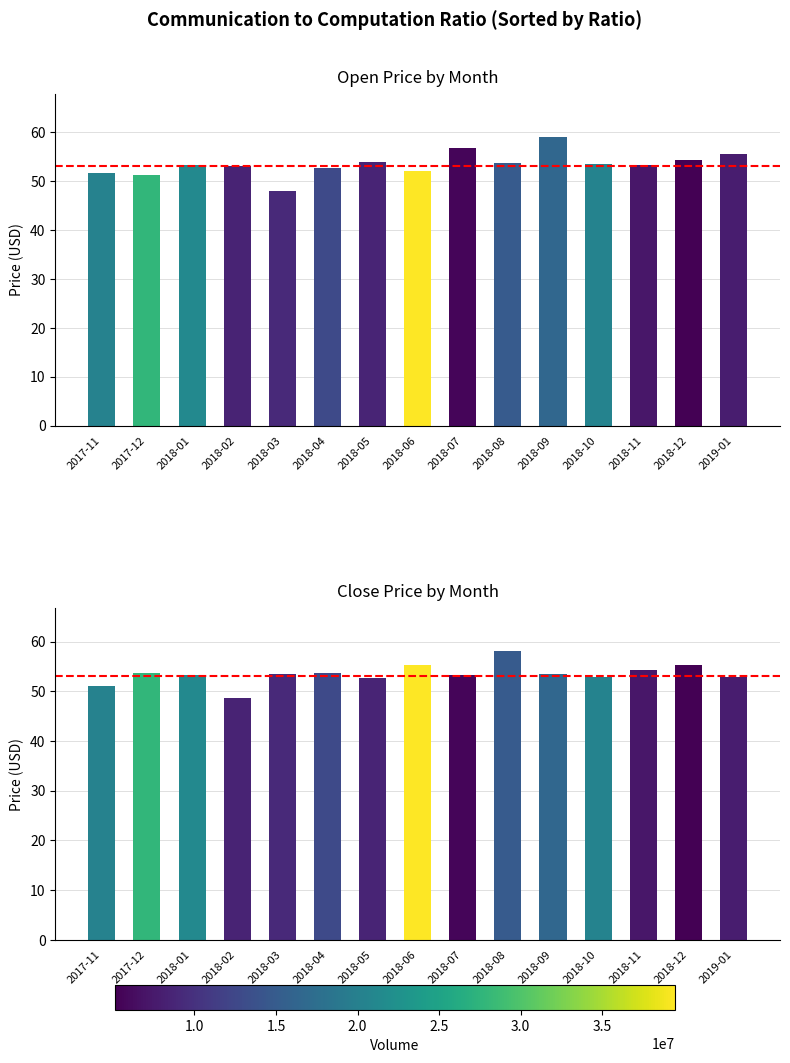

Between 2018-09 and 2019-01, which is larger?

2018-09